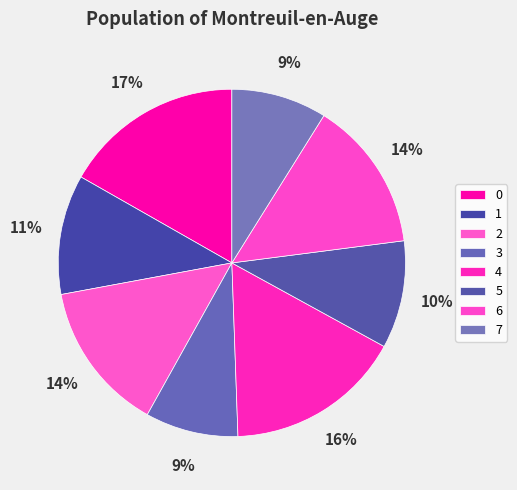

What is the change in value from 0 to 3?

-1.4